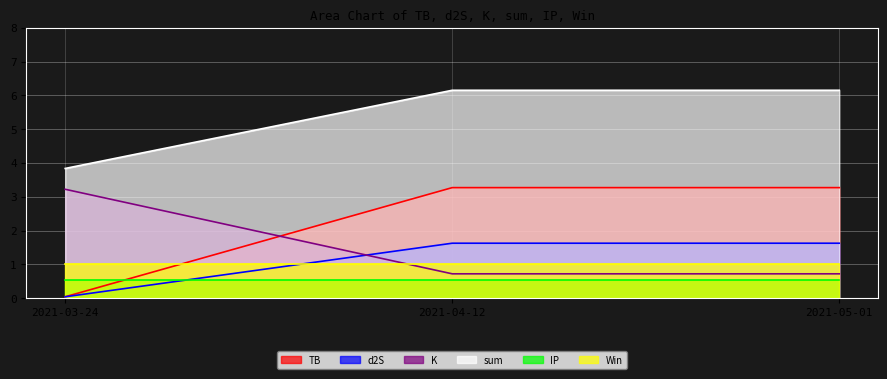

Which category has the lowest value across all series?

2021-03-24